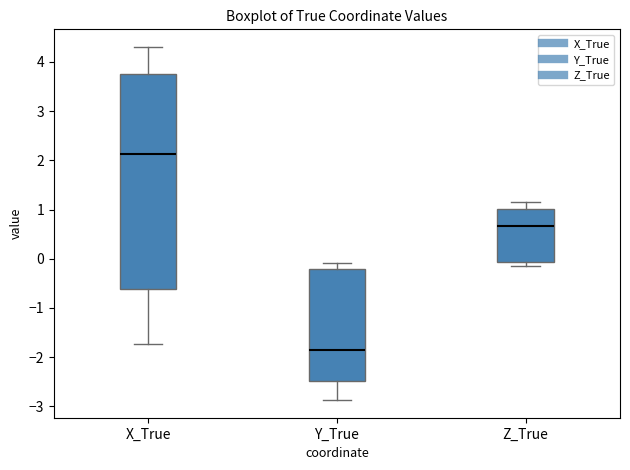

Reading left to right, read every box against the y-axis: the position of its median line, the range the box covers, and the ends of its whiskers. The values are not printed on the chart, so give them approximately, as read against the axis.

X_True: median 2.1, box -0.6 to 3.7, whiskers -1.7 to 4.3
Y_True: median -1.9, box -2.5 to -0.2, whiskers -2.9 to -0.1
Z_True: median 0.7, box -0.1 to 1.0, whiskers -0.1 (just below the box's lower edge) to 1.1